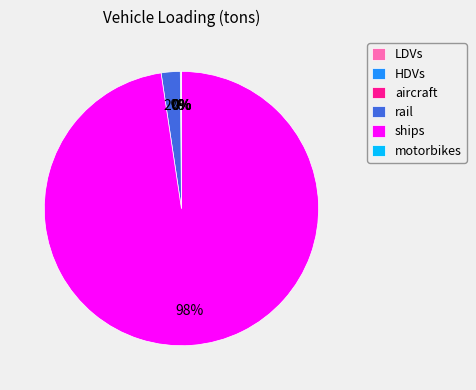

To the nearest percent, what percentage of the pie is rail?

2%